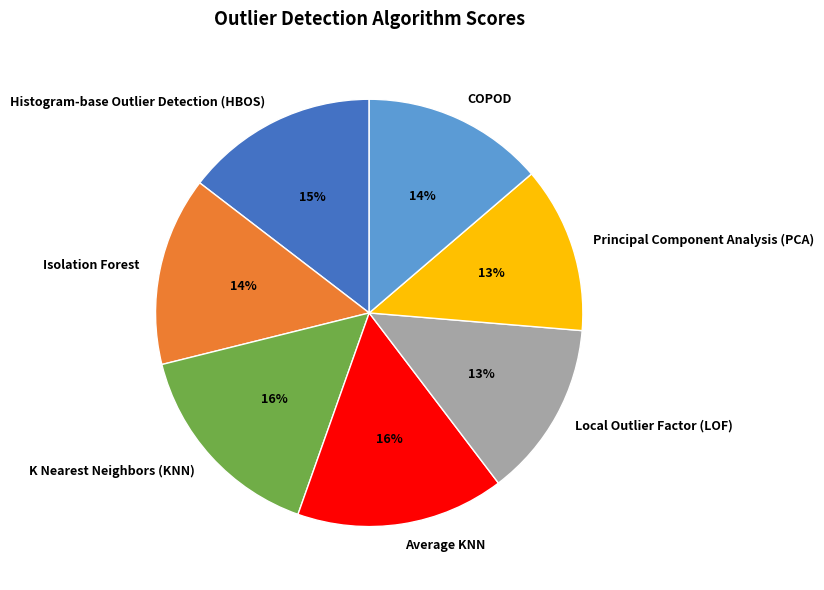

Does any single category account for the majority?

No